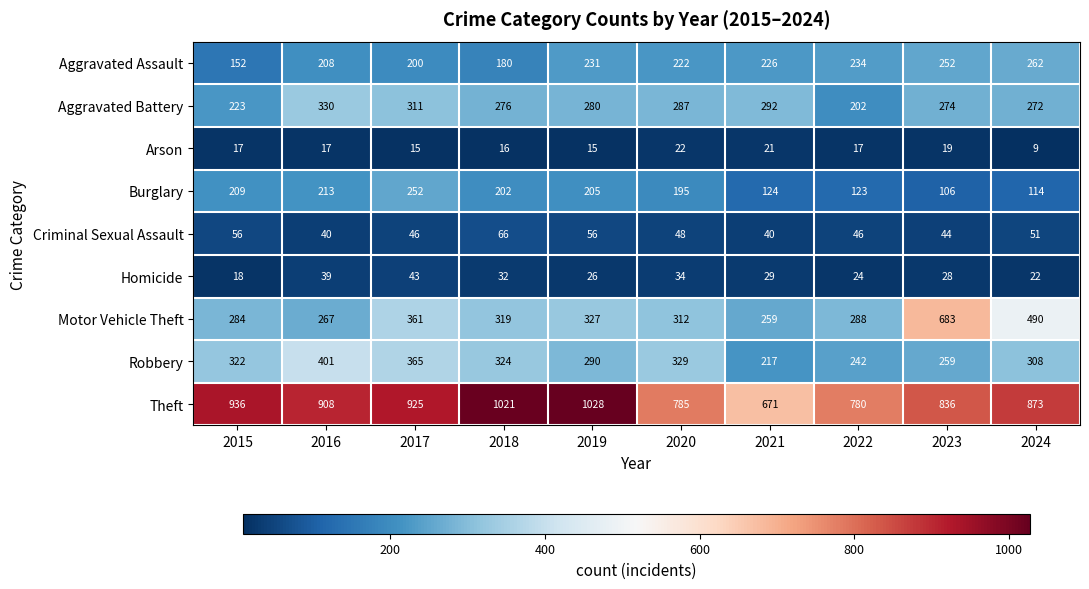

What is the sum of all Theft values?

8763